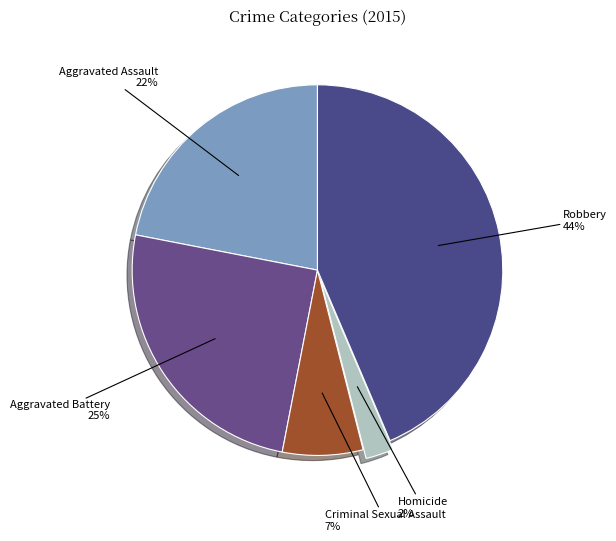

Count the number of slices in the pie.

5